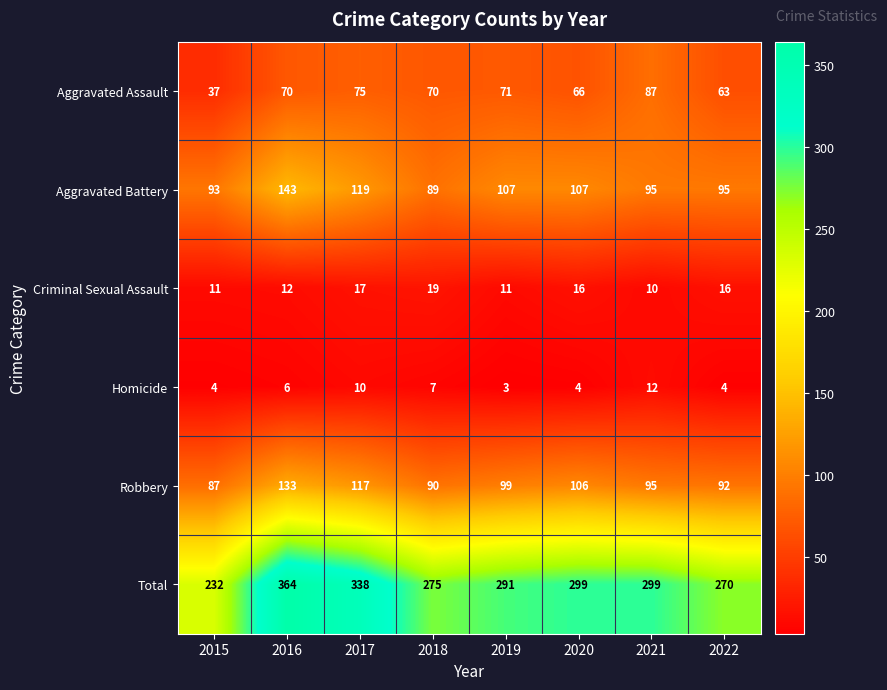

Which series has the largest total across all categories?

Total